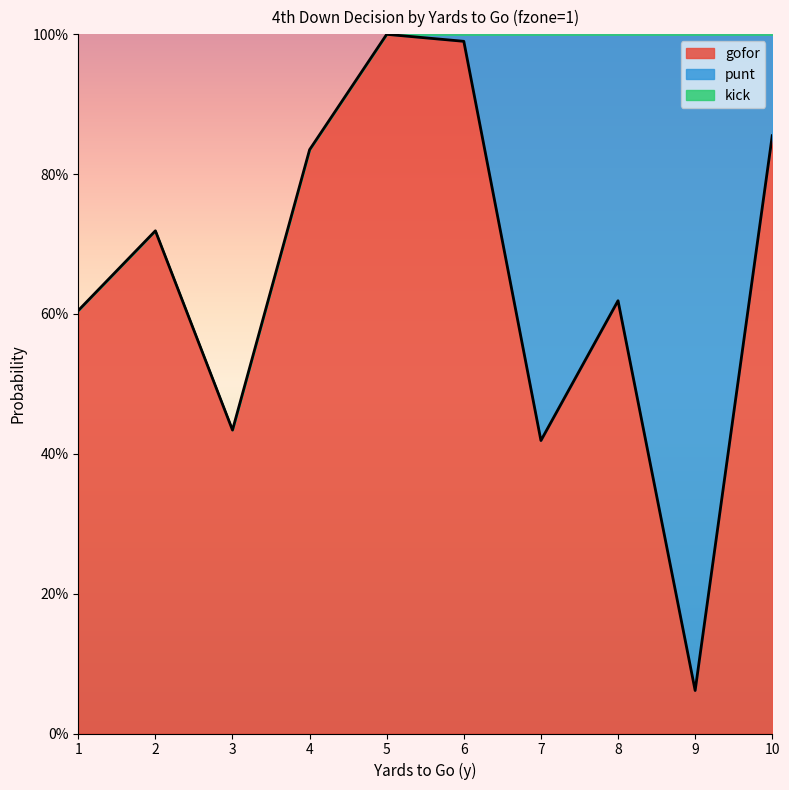

Does the chart have visible grid lines?

No